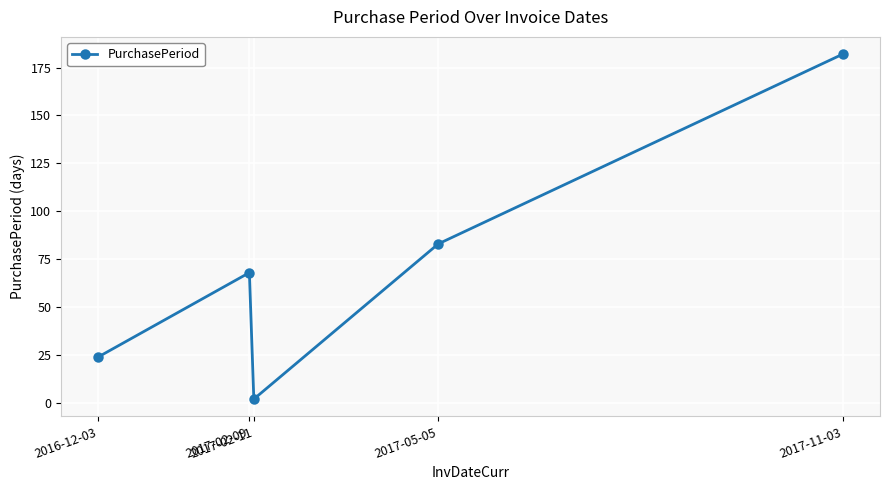

What is the difference between the values at 2017-05-05 and 2017-11-03?

99